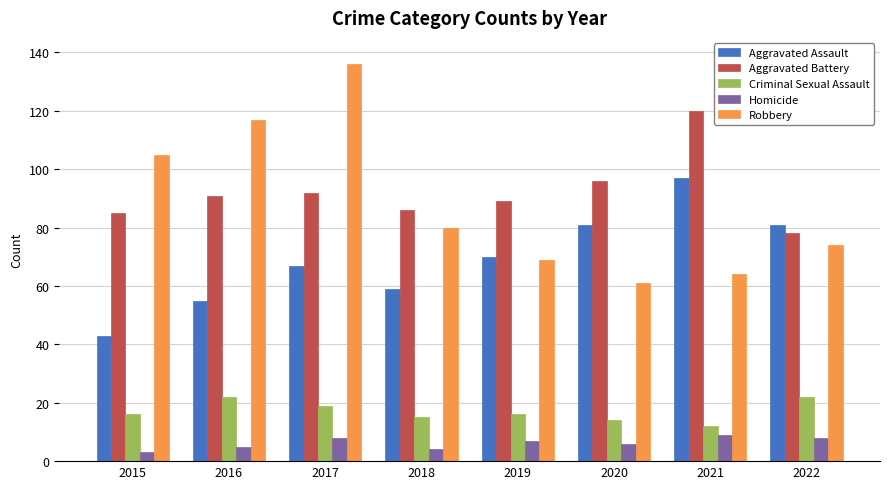

Rank the series by their maximum value, from highest to lowest.

Robbery, Aggravated Battery, Aggravated Assault, Criminal Sexual Assault, Homicide